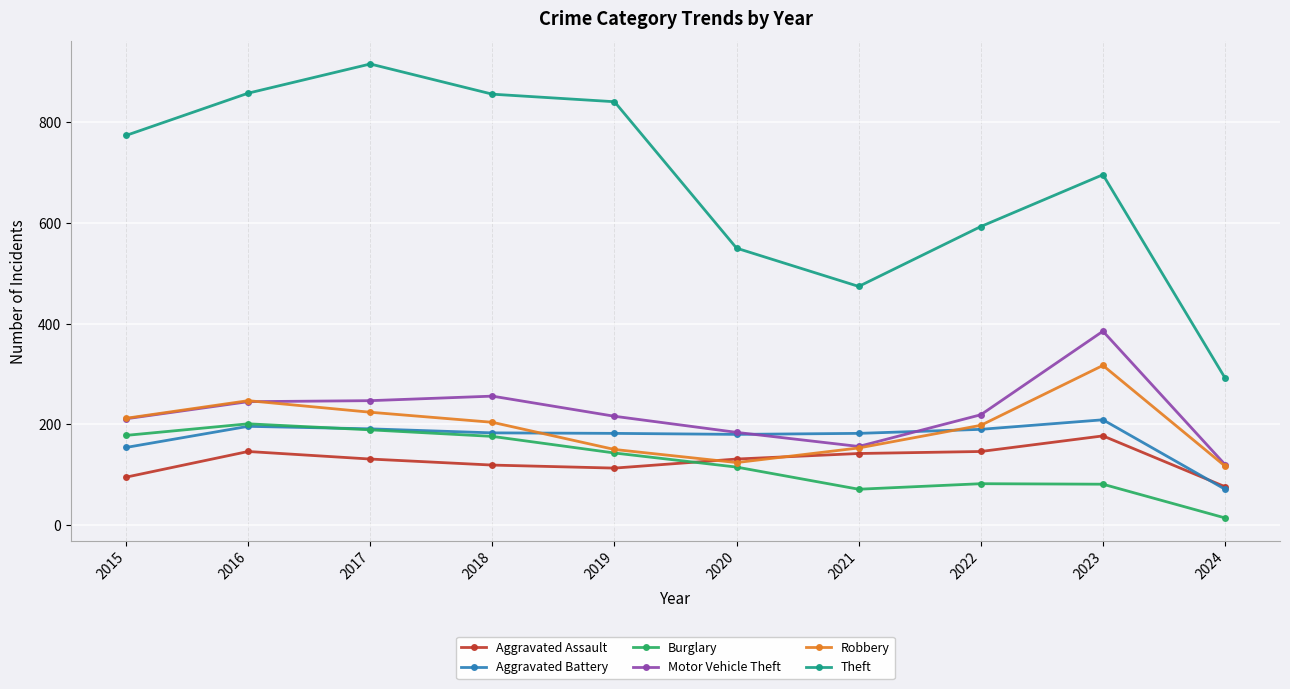

How many data points in Motor Vehicle Theft are less than 219?

5